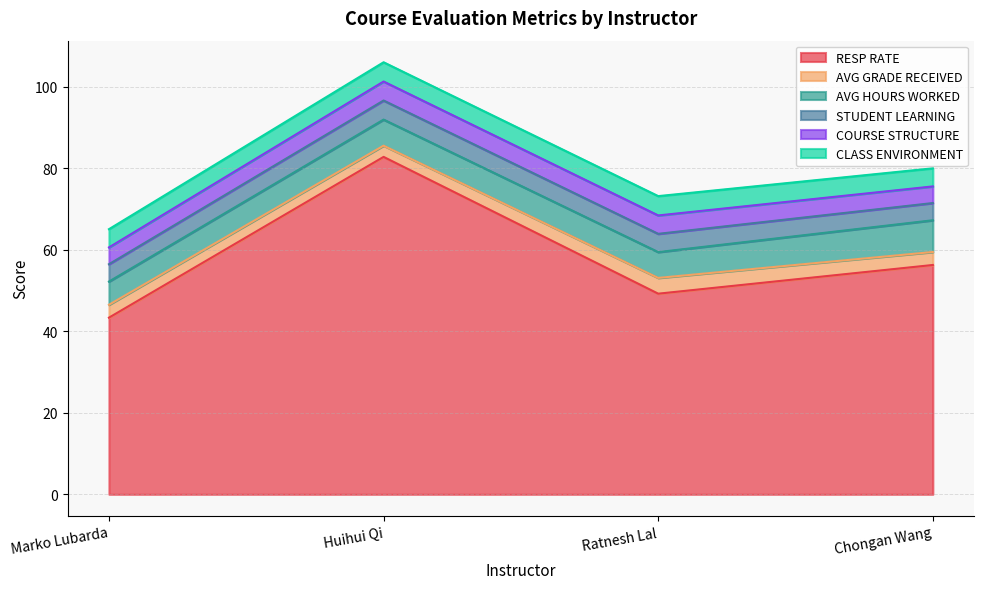

How many interior local peaks does the RESP RATE series have?

1